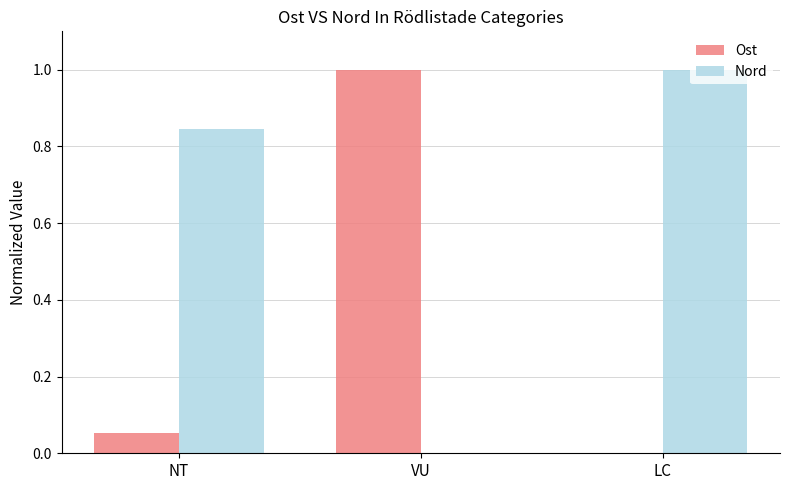

Which series changed the most between NT and LC?

Nord